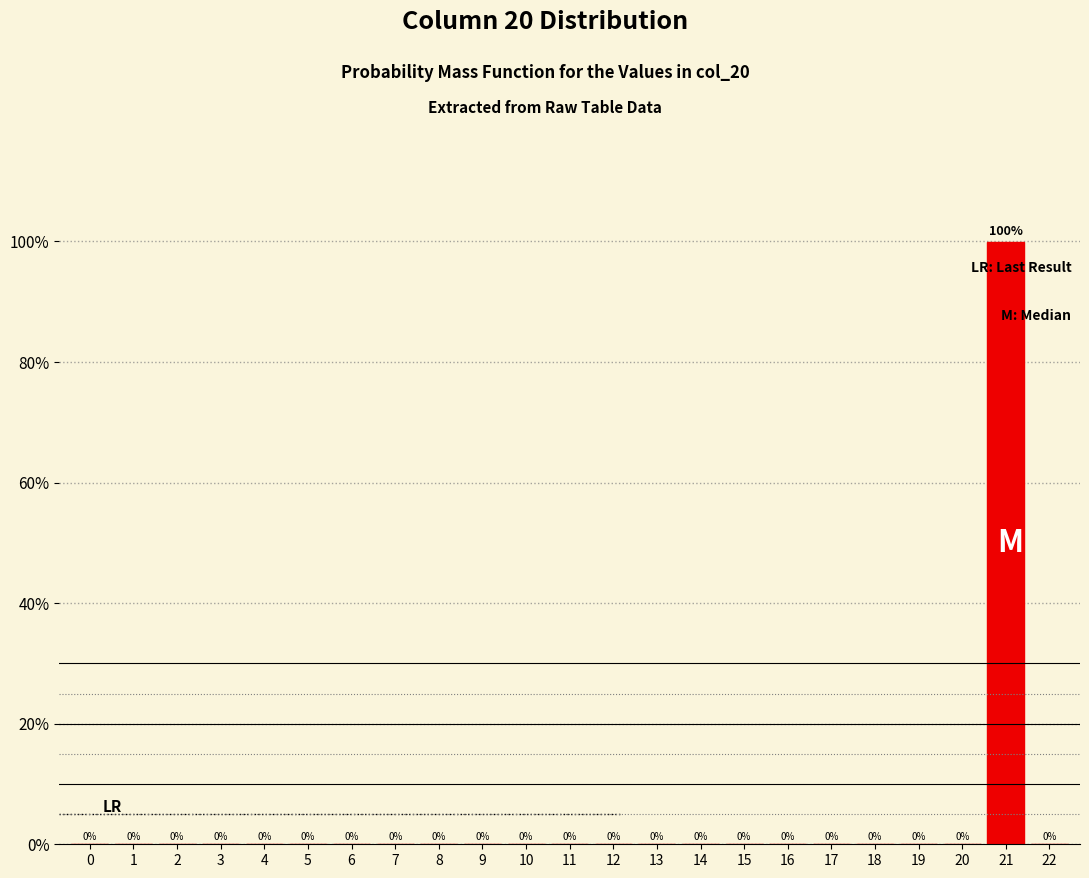

Which label corresponds to the largest value in the chart?

21